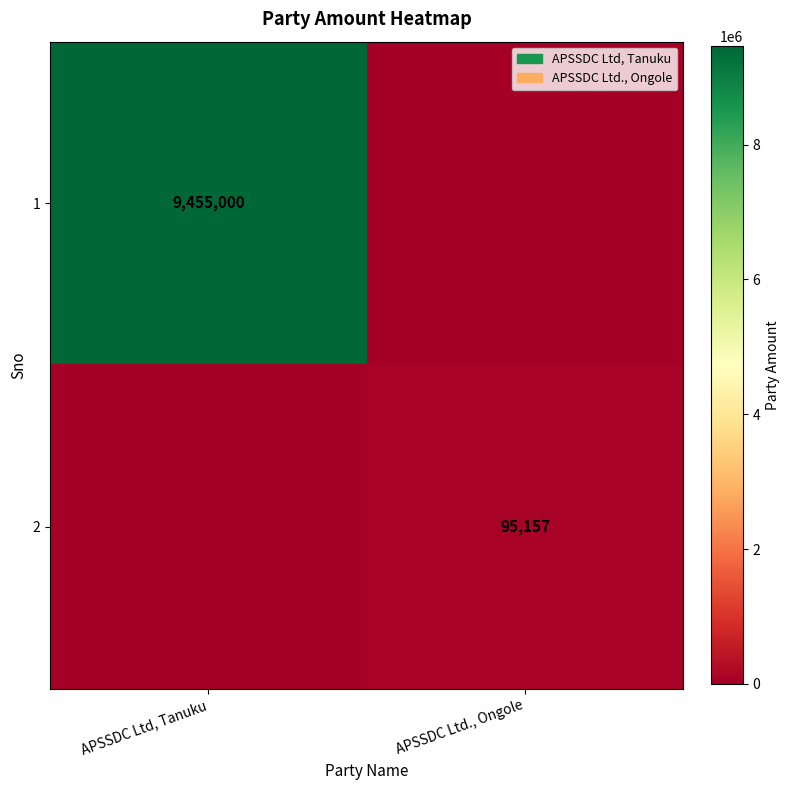

The 2 series shows 95157 at APSSDC Ltd., Ongole. True or false?

True